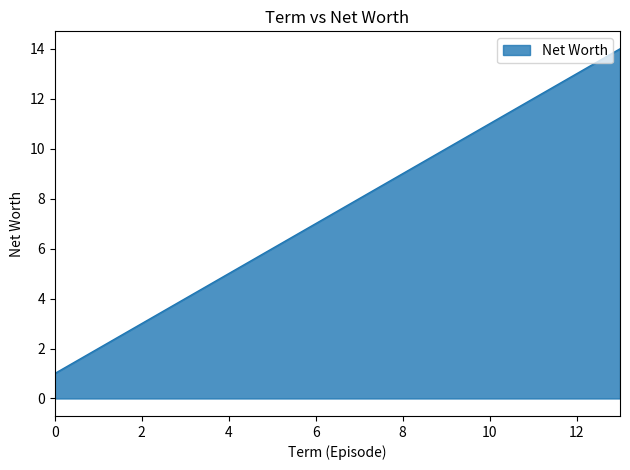

What is the maximum value shown in the chart?

14